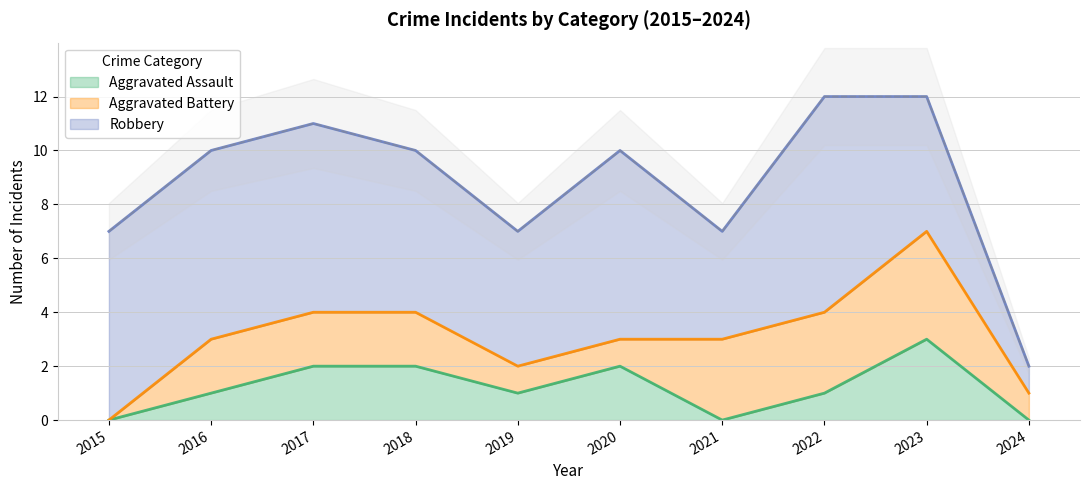

Reading right to left, what are all the values shown in this chart?

Aggravated Assault: 2024=0	2023=3	2022=1	2021=0	2020=2	2019=1	2018=2	2017=2	2016=1	2015=0
Aggravated Battery: 2024=1	2023=4	2022=3	2021=3	2020=1	2019=1	2018=2	2017=2	2016=2	2015=0
Robbery: 2024=1	2023=5	2022=8	2021=4	2020=7	2019=5	2018=6	2017=7	2016=7	2015=7